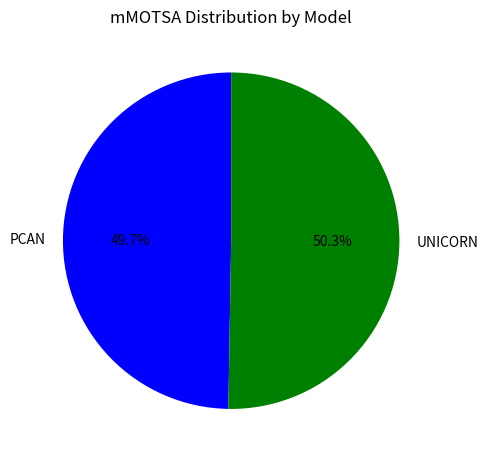

How much of the chart is everything except UNICORN?

49.7%